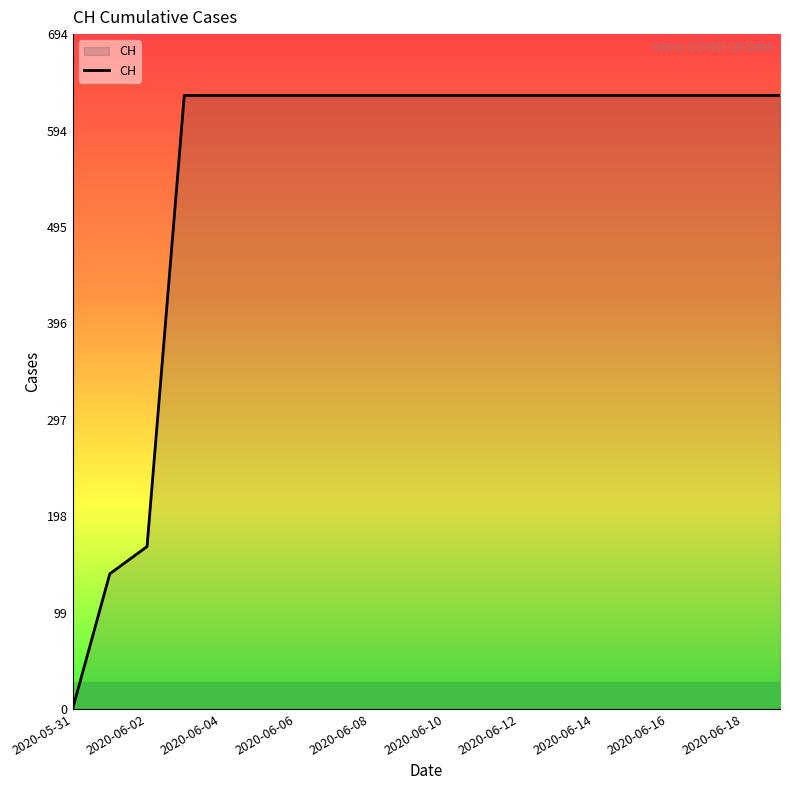

What is the maximum value shown in the chart?

631